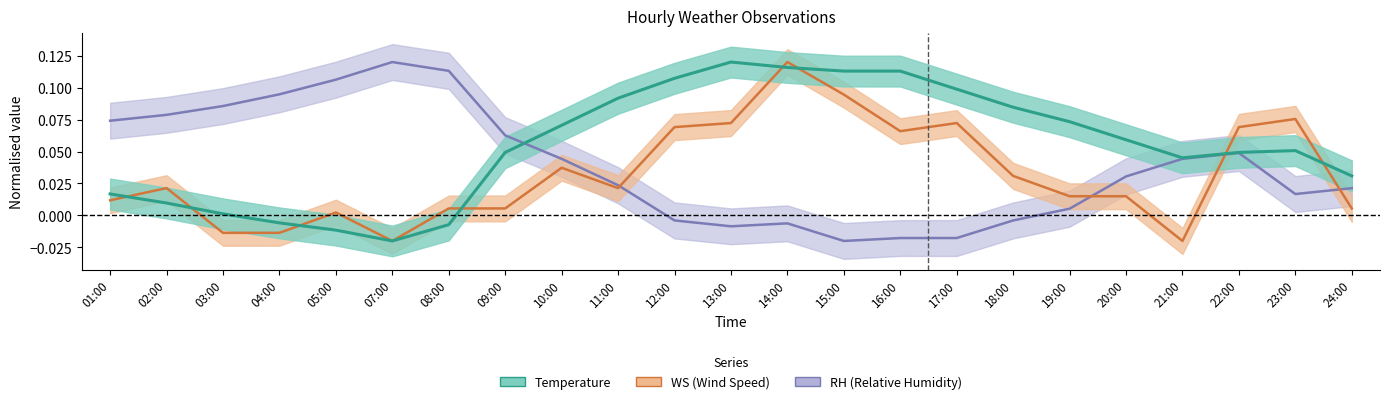

At 07:00, list the series in order from largest to smallest.

RH, Temperature, WS